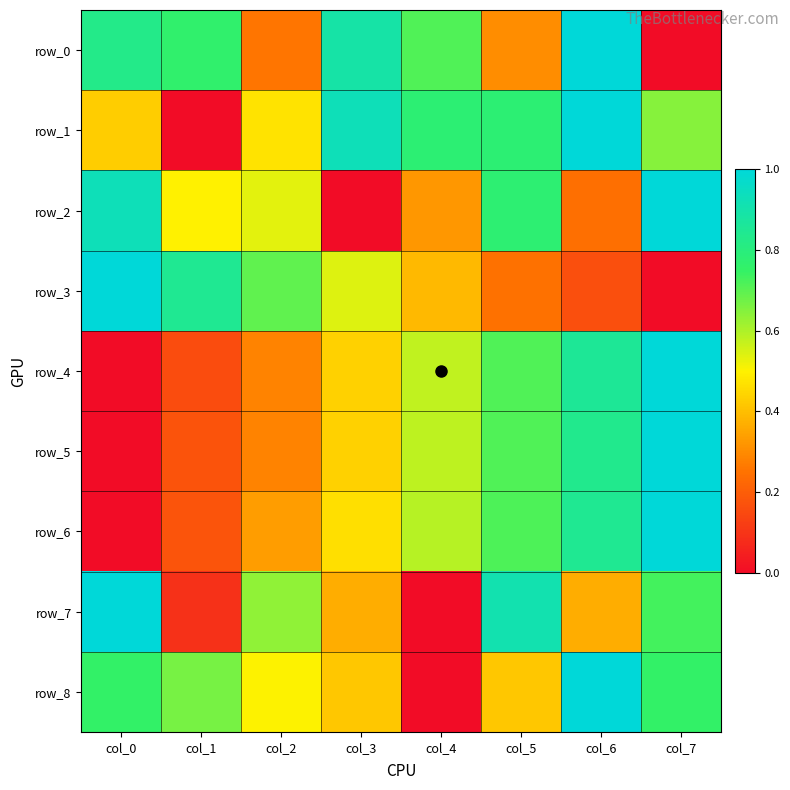

Where is row_5 nearest to the value 0?

col_0